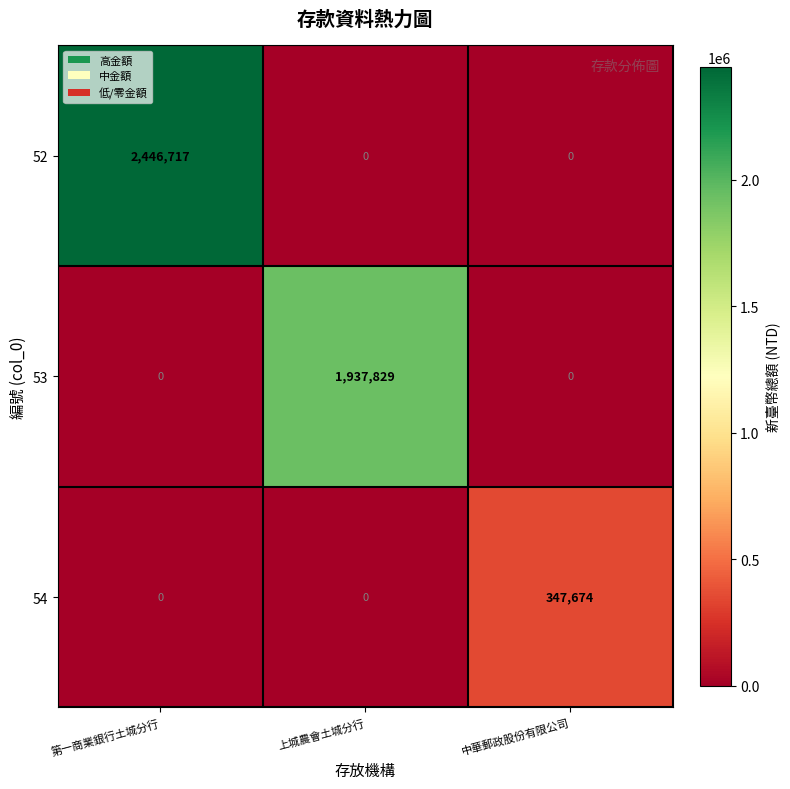

Rank the series by their average value, from lowest to highest.

54, 53, 52